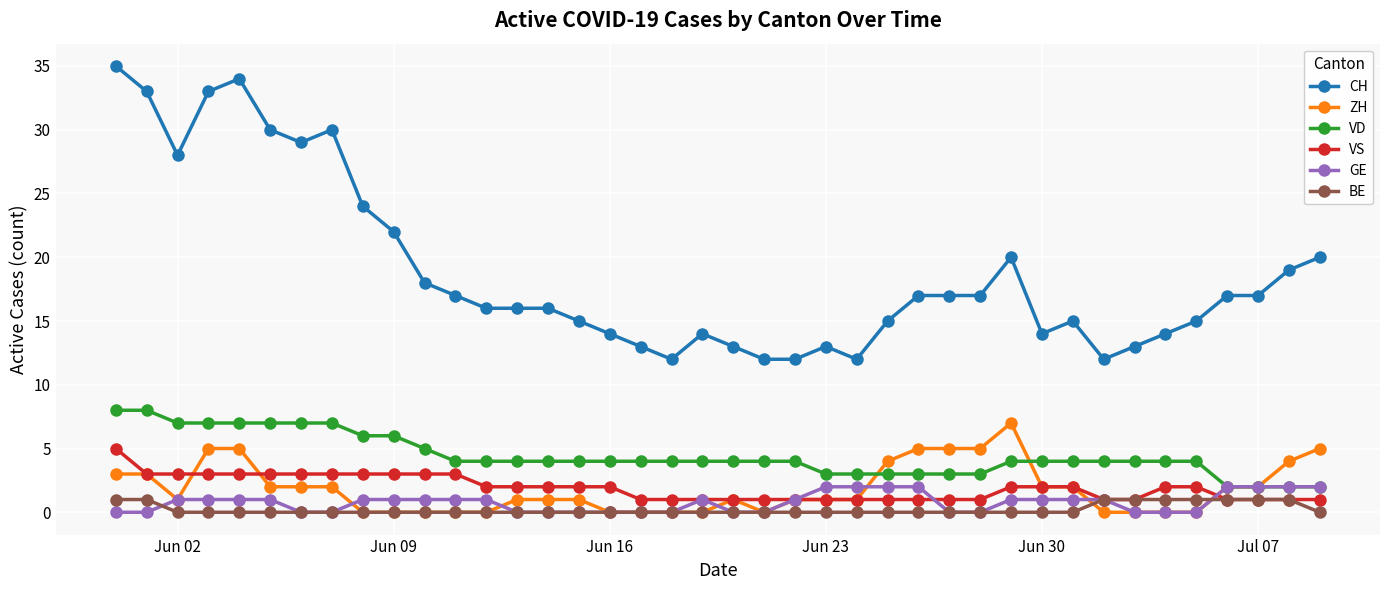

Which series has the largest total across all categories?

CH